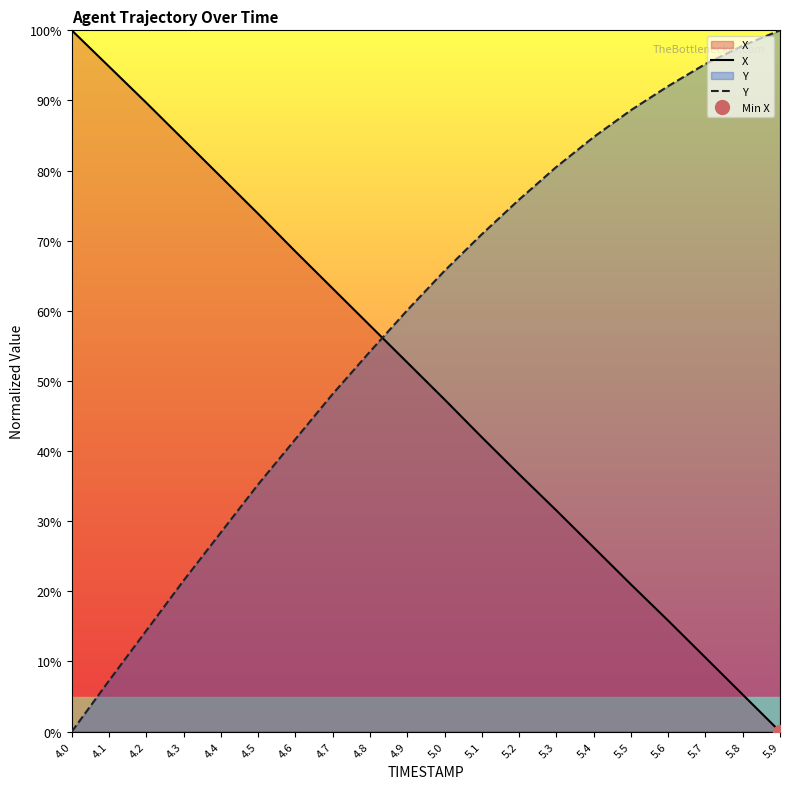

At which label is Y closest to 49?

4.7